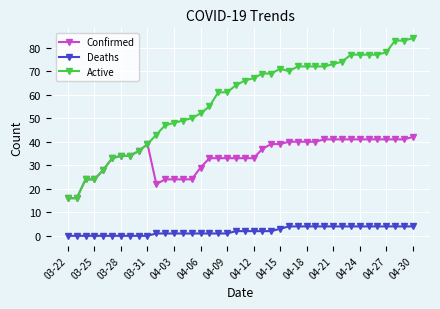

Which series has the widest spread of values?

Active